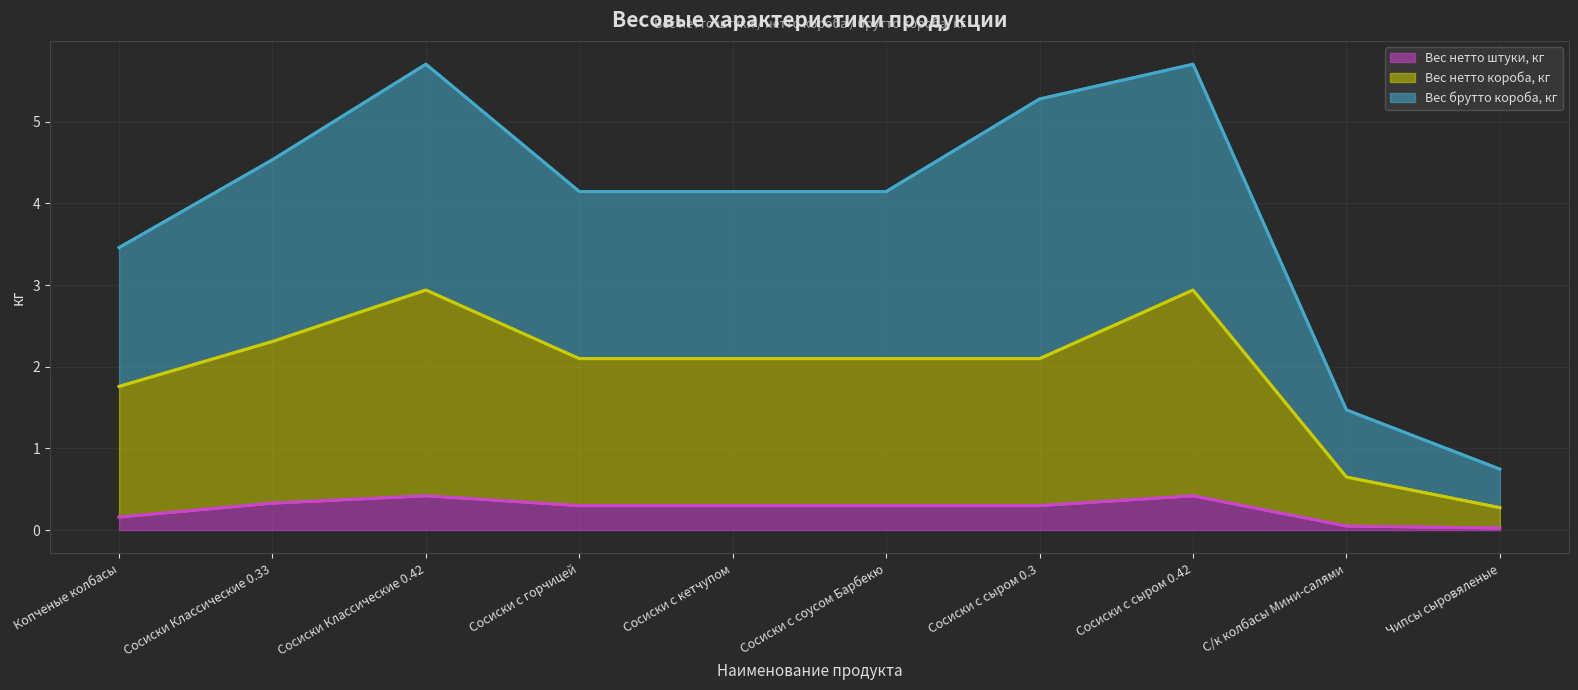

What is the sum of the Вес нетто короба, кг values at Сосиски с сыром 0.3 and Чипсы сыровяленые?

2.4